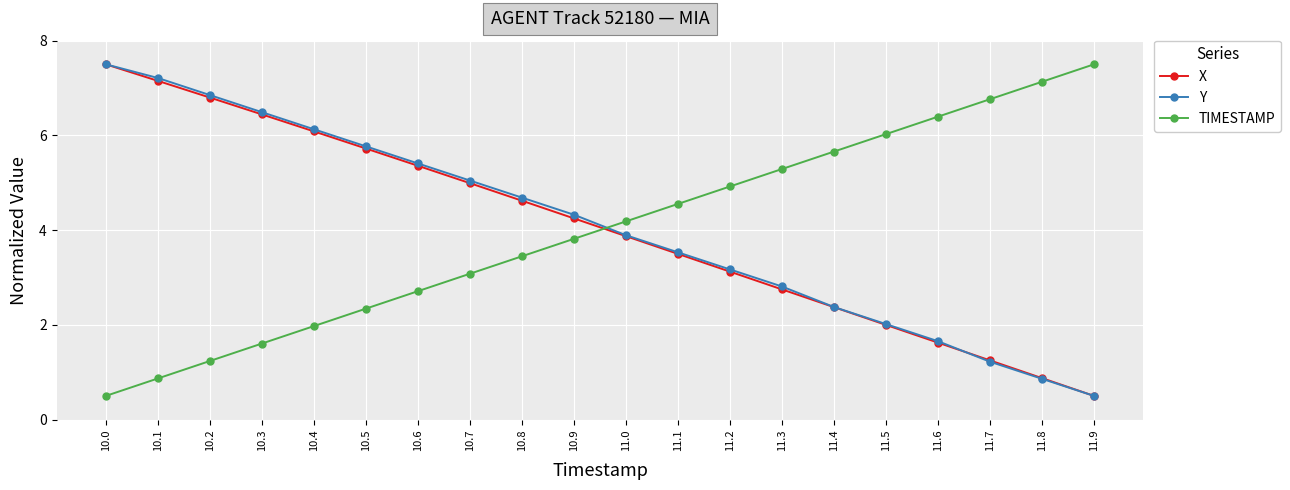

What is the maximum value shown in the chart?

7.5